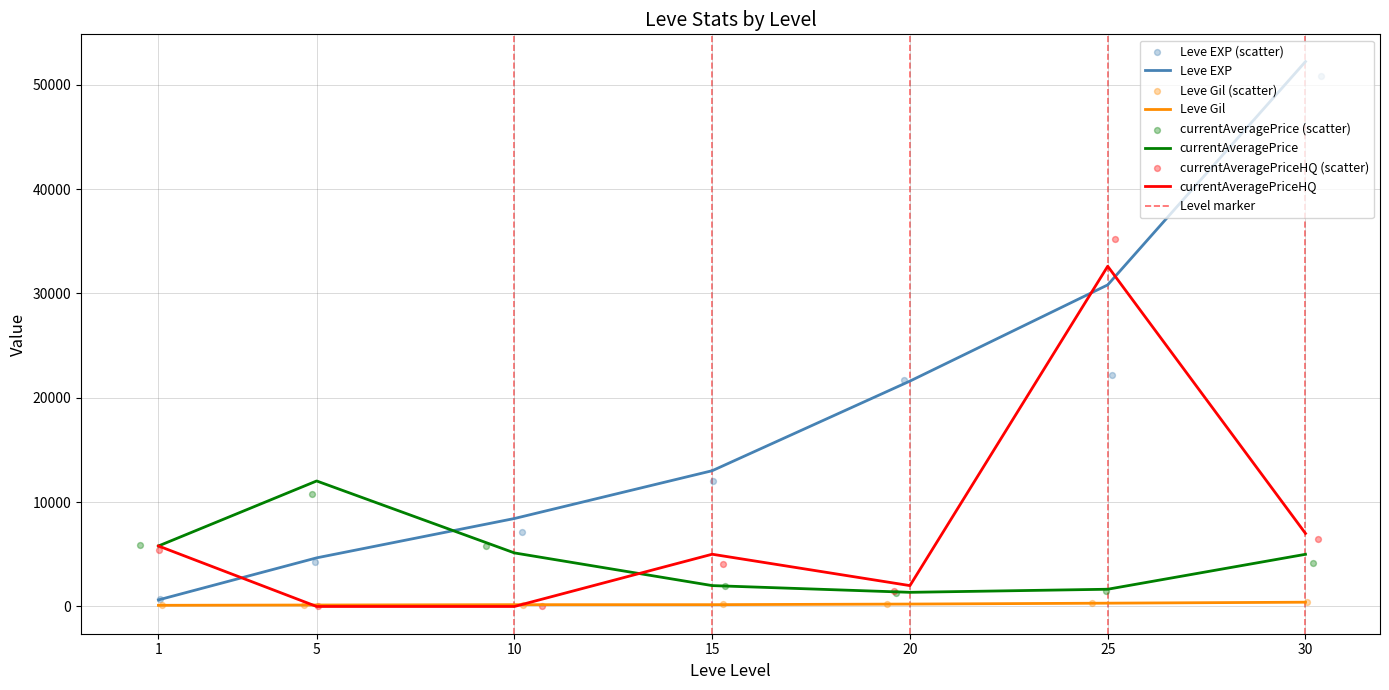

Which series has the largest Y range (max minus min)?

Leve EXP